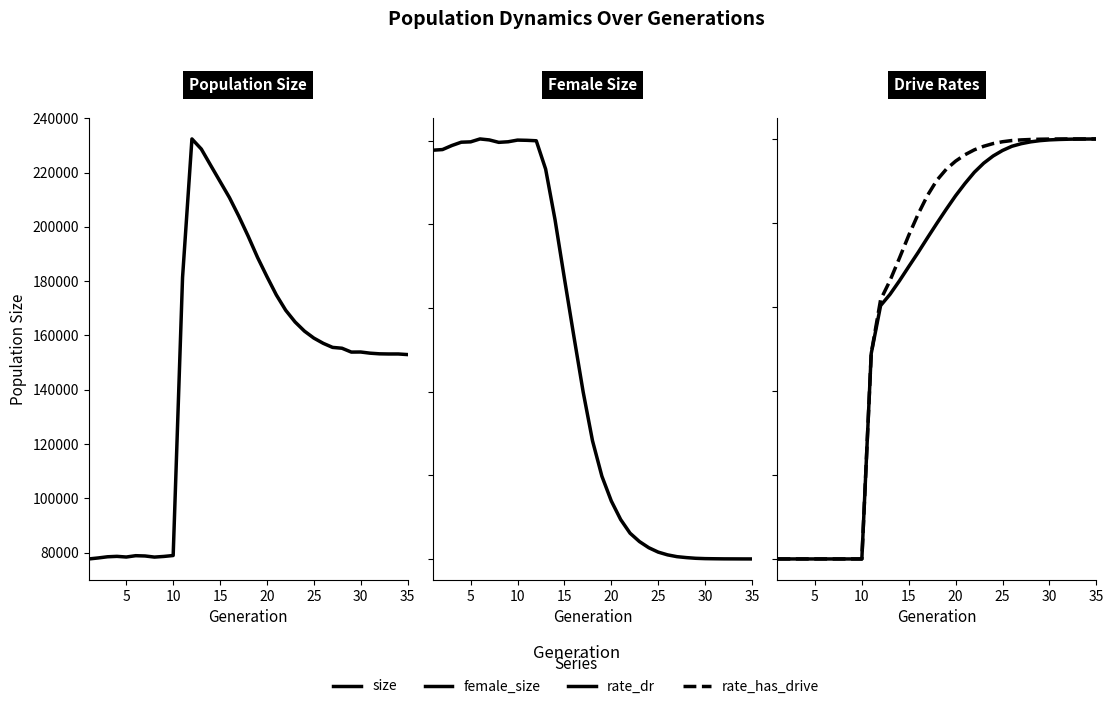

What is the value of the size point at the 3rd from the left?

78453.0